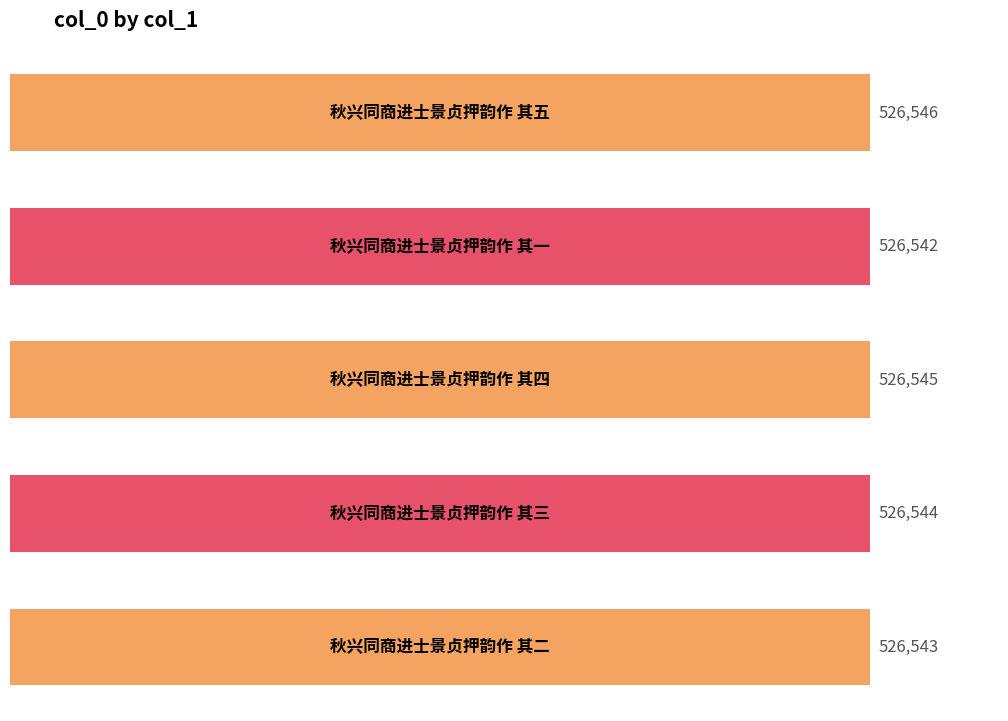

How many bars are there in total?

5